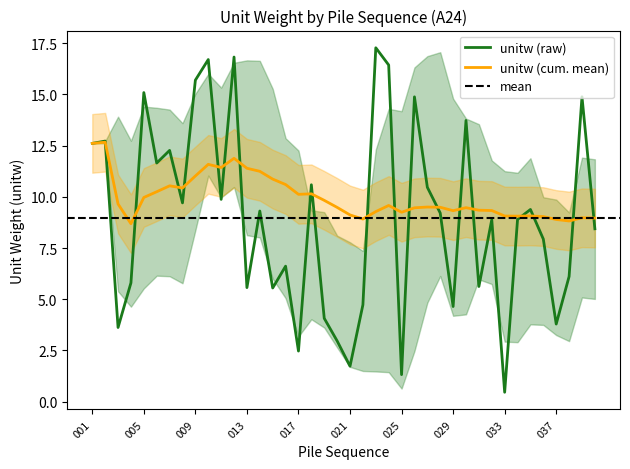

How many data points are less than 9?

20